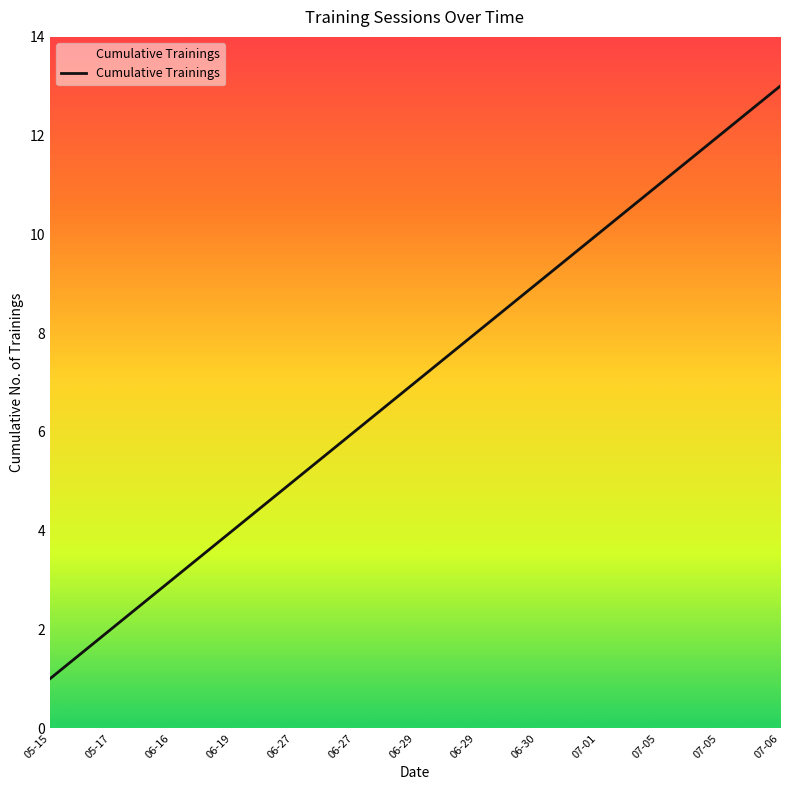

Is this an area chart (filled region under the line)?

Yes